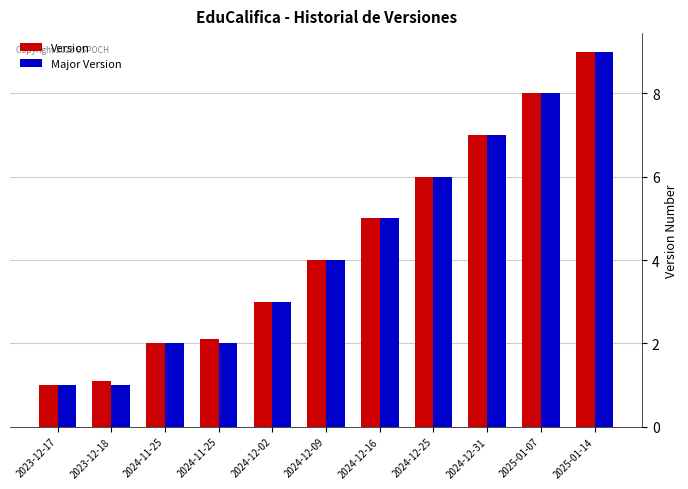

How many values in the Version series are below 4?

5